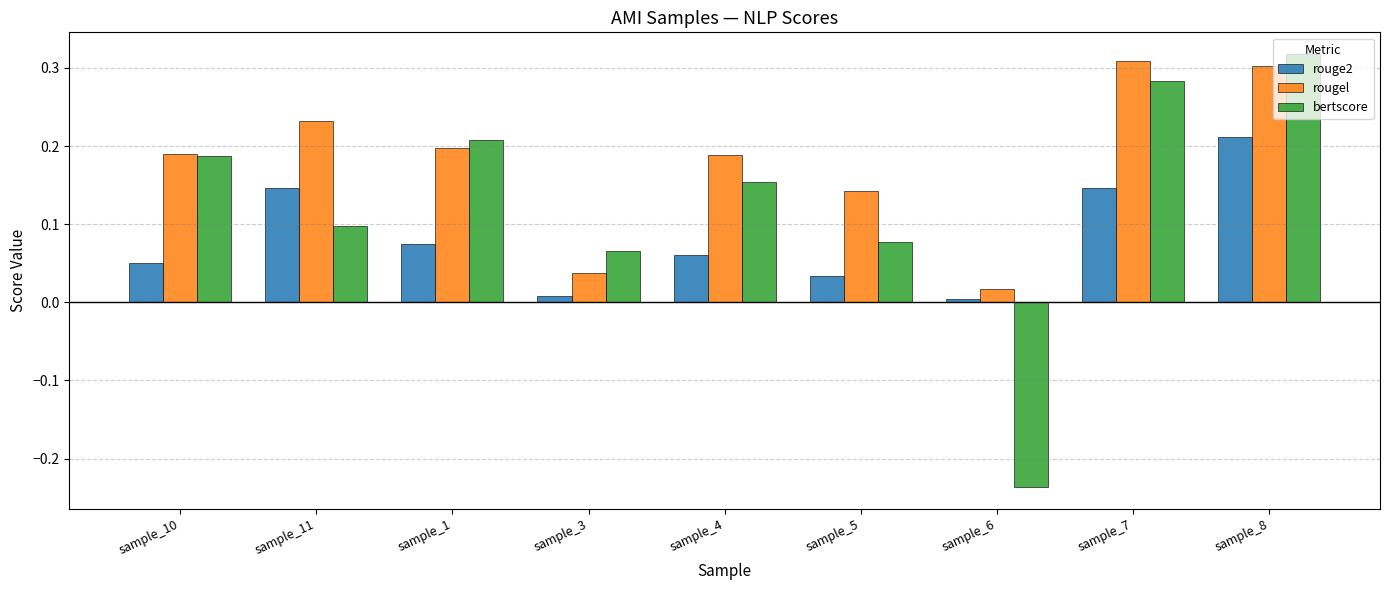

Between sample_1 and sample_8, which series saw the biggest shift?

rouge2